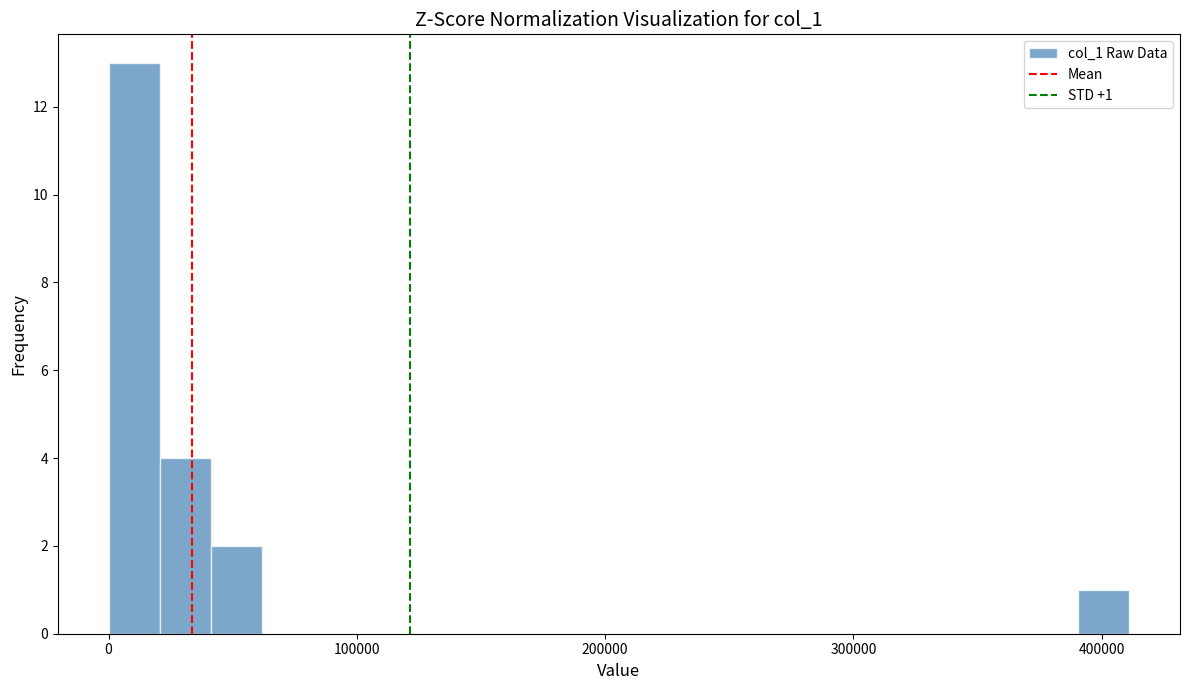

Read against the x-axis, roughly where is the centre of the tallest bar?

10000